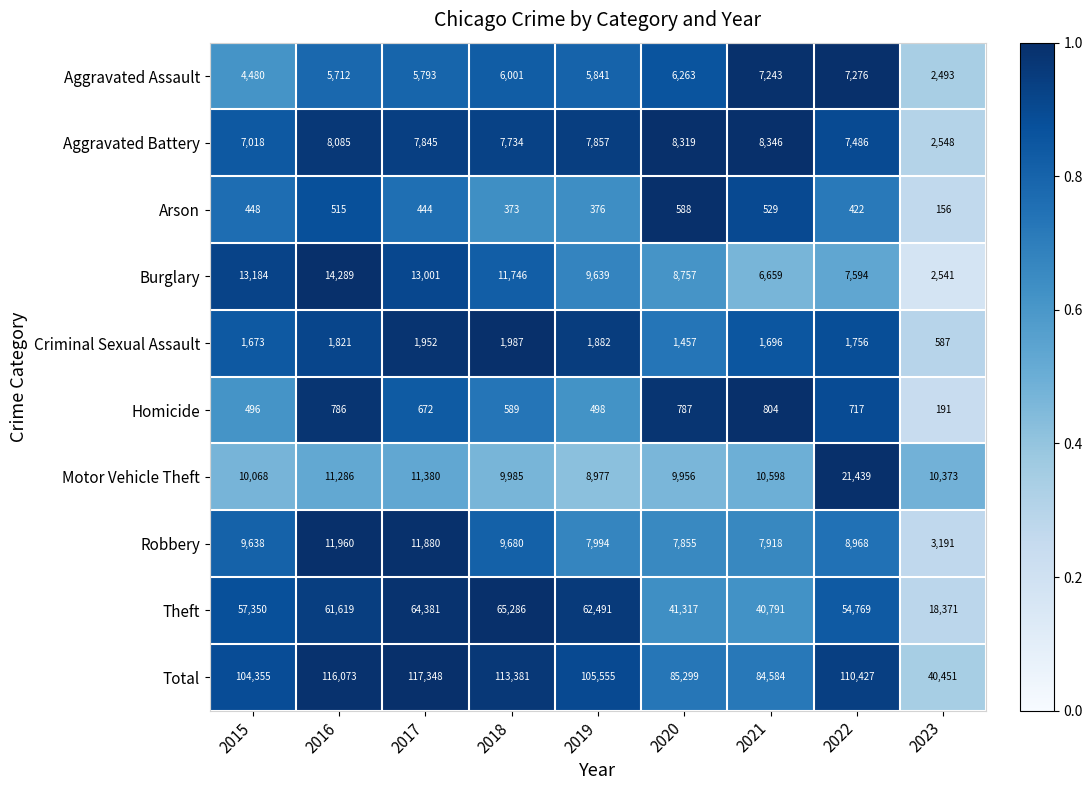

What is the spread (max minus min) of values at 2015?

103907